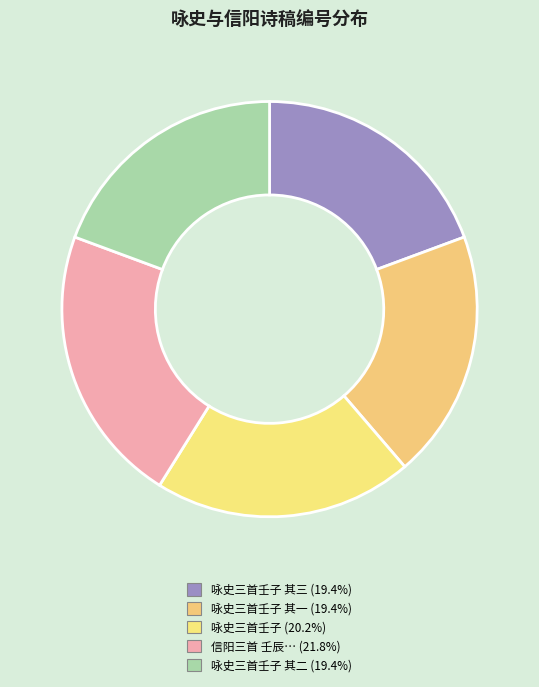

Rank the categories by value from highest to lowest.

信阳三首 壬辰四月二十一日与幻庐赴信阳途中红叶传诗相迓试步元韵, 咏史三首壬子, 咏史三首壬子 其三, 咏史三首壬子 其二, 咏史三首壬子 其一